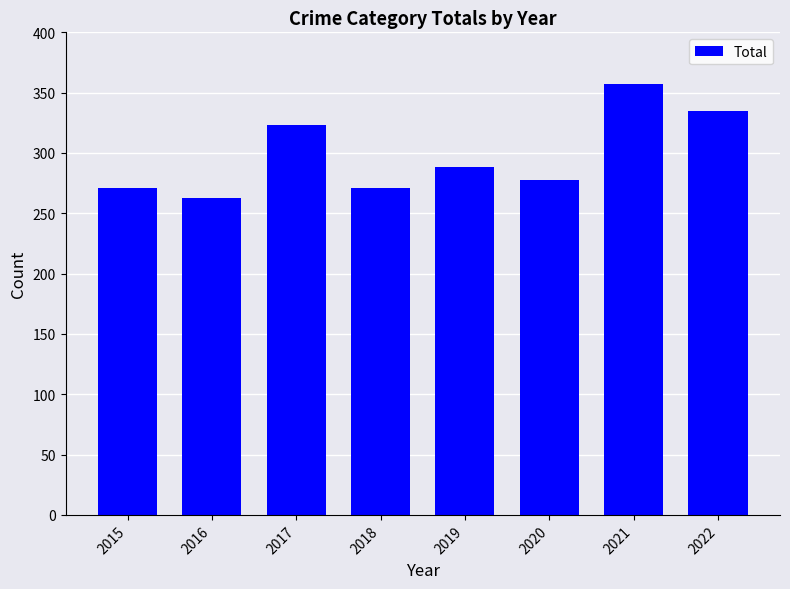

What is the value of the 5th bar from the left?

288